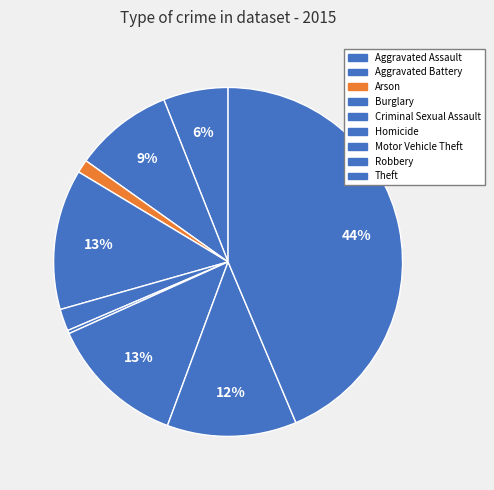

Is there a majority slice in this chart?

No